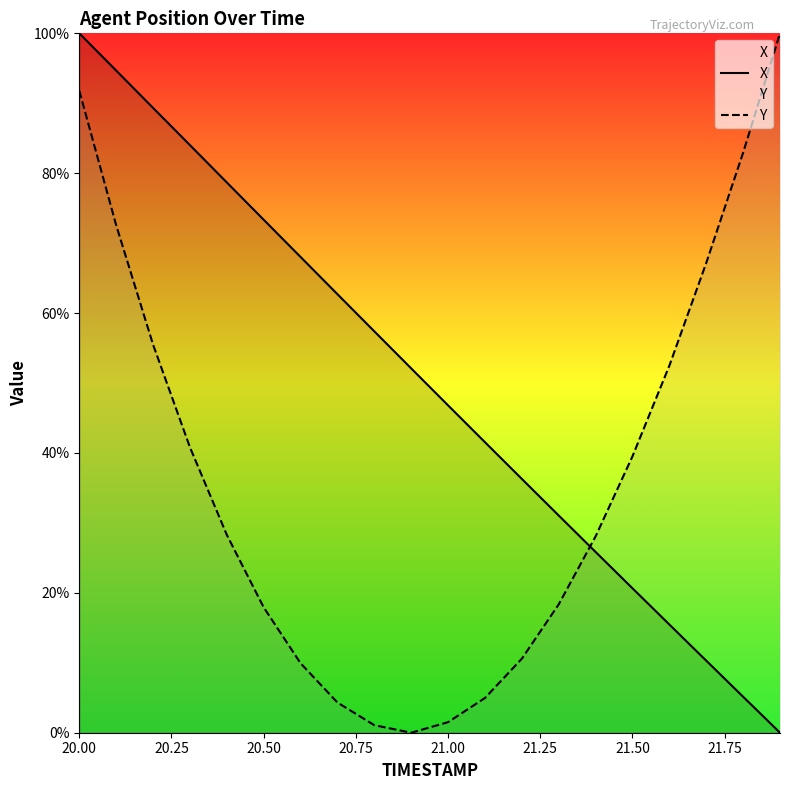

How many data points in X are less than 52?

10